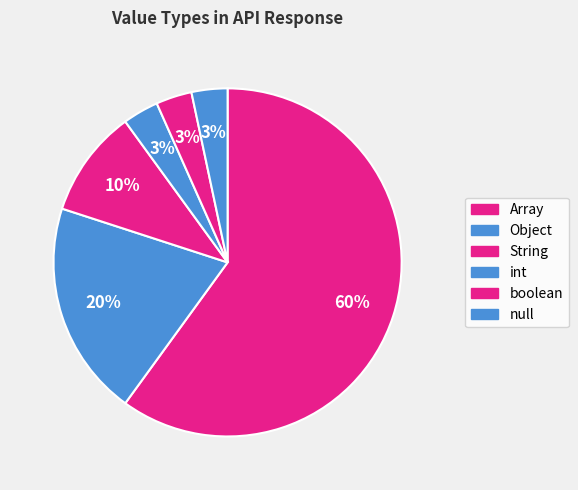

To the nearest percent, what is the average slice percentage?

17%